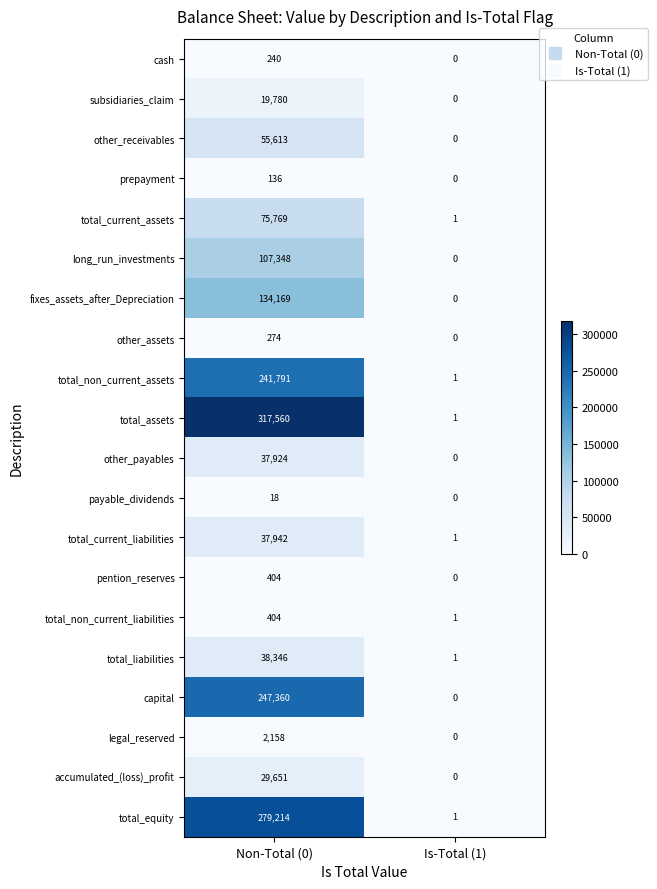

Between Non-Total (0) and Is-Total (1), which series saw the biggest shift?

total_assets